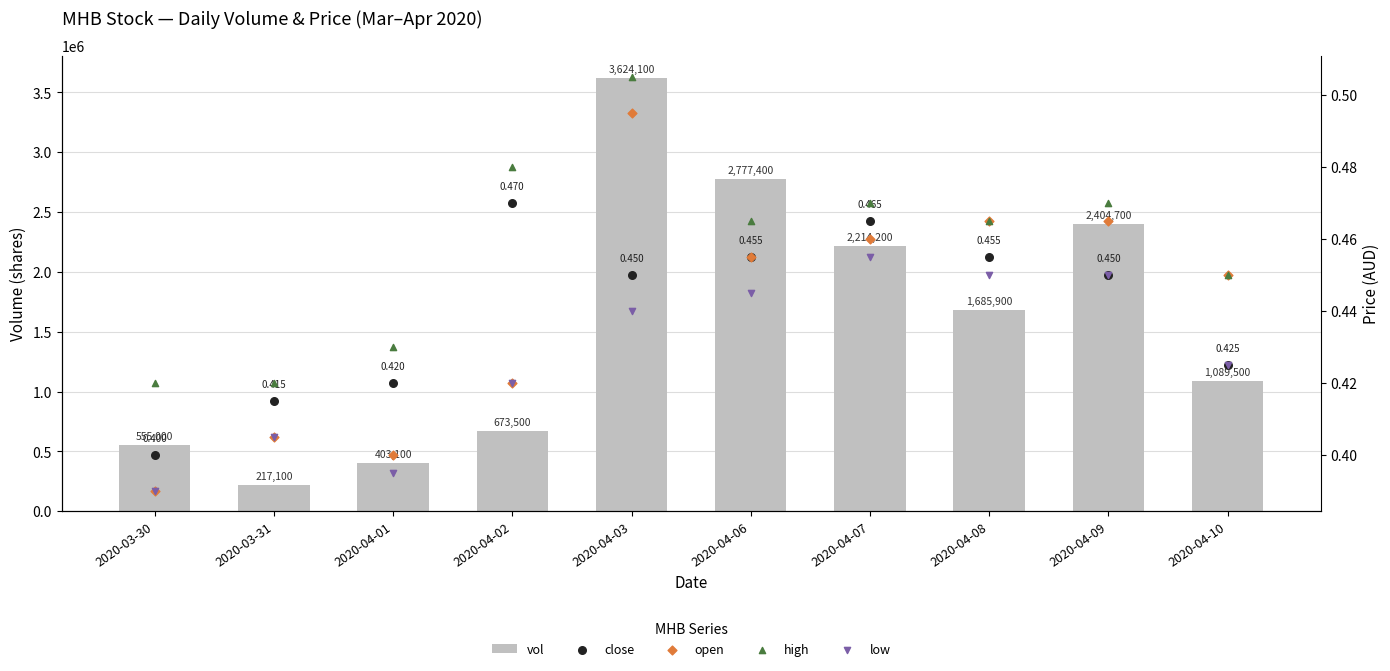

Is the value of low at 2020-04-10 greater than the value of open at 2020-04-09?

No